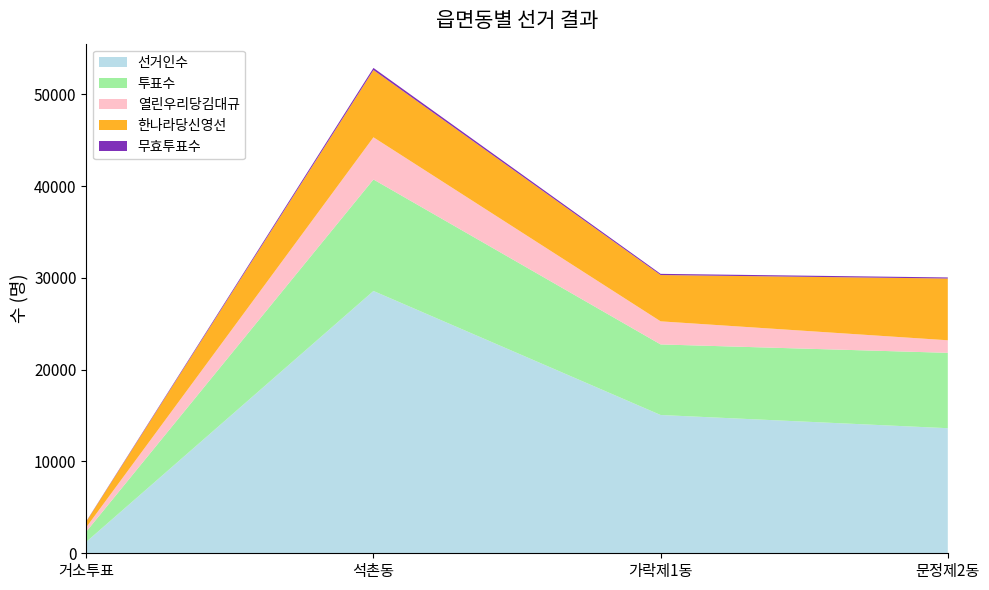

Reading right to left, transcribe all the data shown in this chart.

선거인수: 13625	15063	28575	1243
투표수: 8212	7689	12149	1122
열린우리당김대규: 1368	2515	4593	473
한나라당신영선: 6727	5044	7328	614
무효투표수: 117	130	228	35